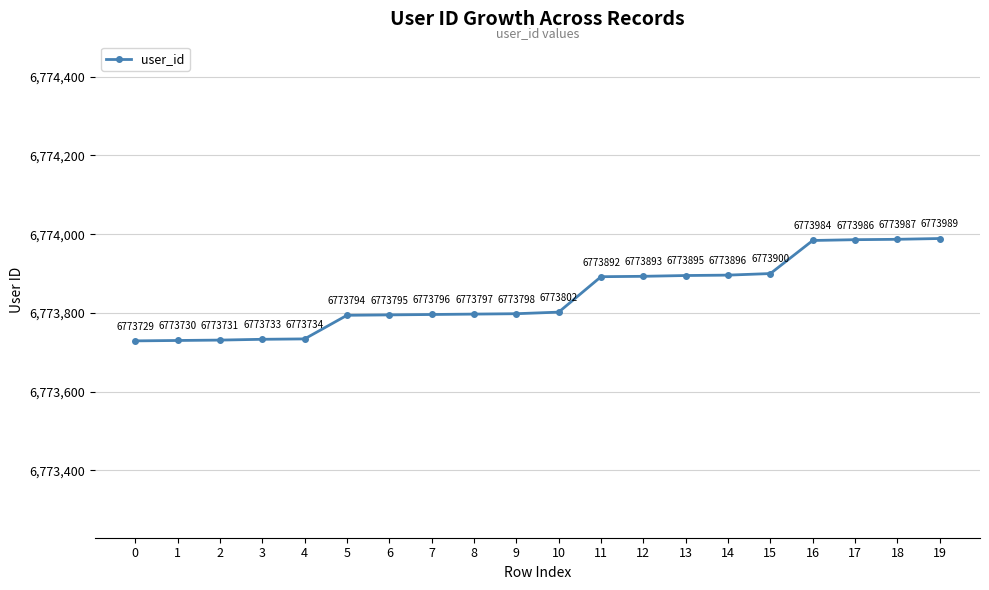

What is the change in value from 1 to 14?

+166